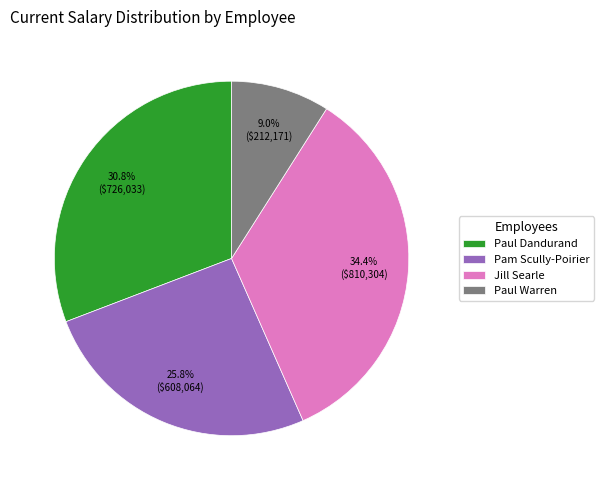

True or false: Pam Scully-Poirier accounts for 19% of the total.

False